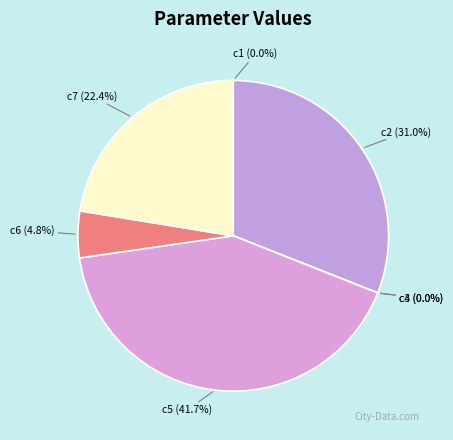

Approximately how many times larger is the value at c7 (22.4%) compared to c2 (31.0%)?

0.7